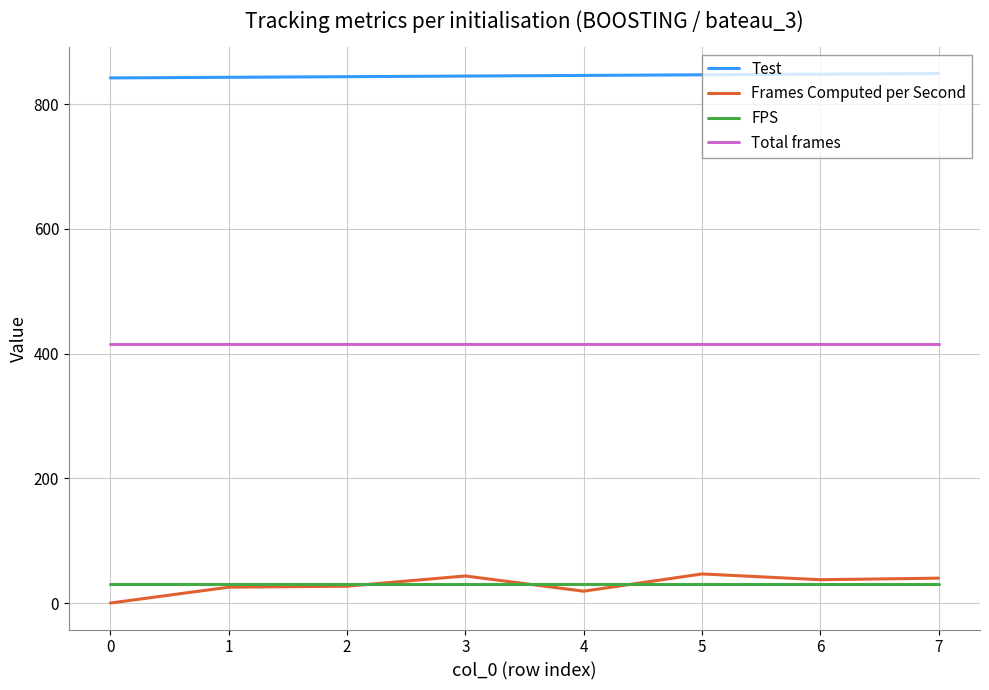

True or false: Total frames and Frames Computed per Second intersect in this chart.

False